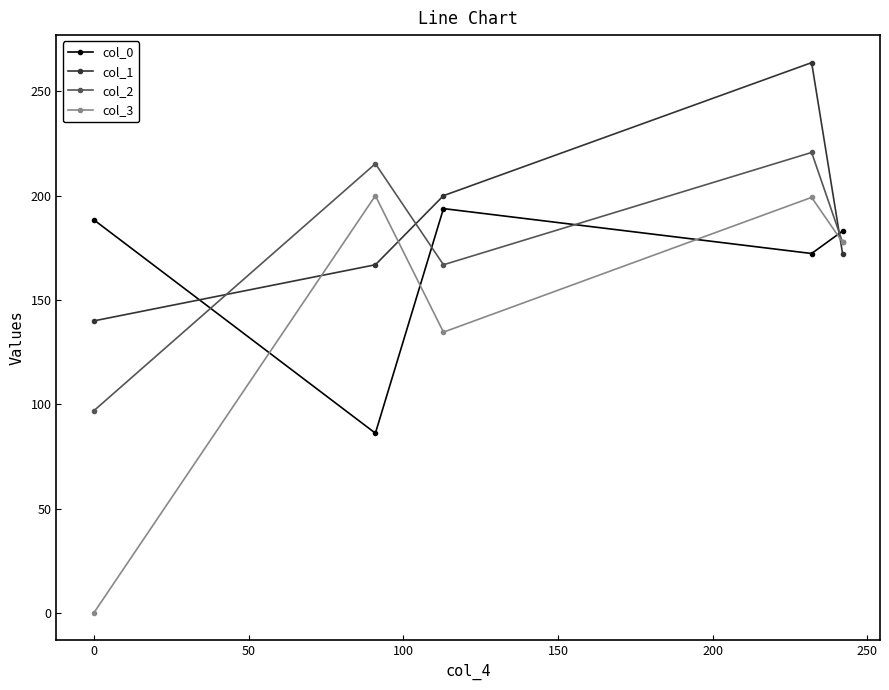

List the series in order of their overall mean, lowest first.

col_3, col_0, col_2, col_1